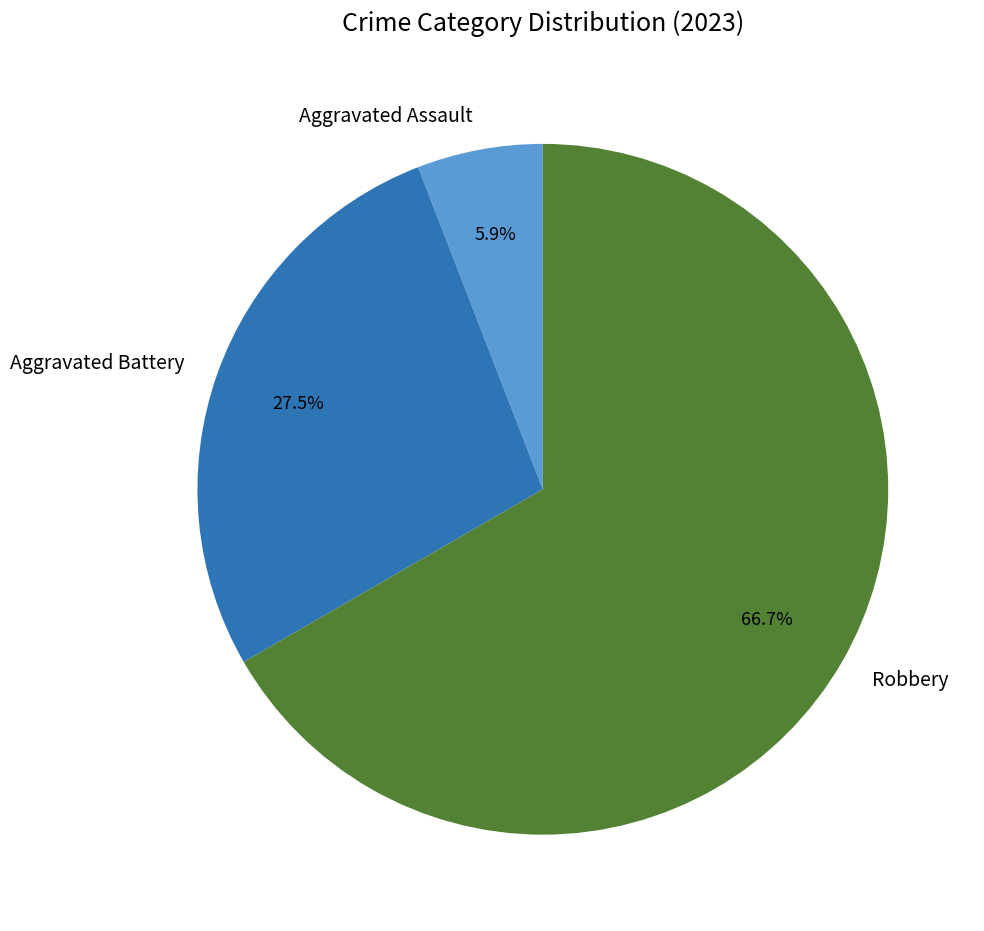

Is there any slice that represents more than half of the pie?

Yes